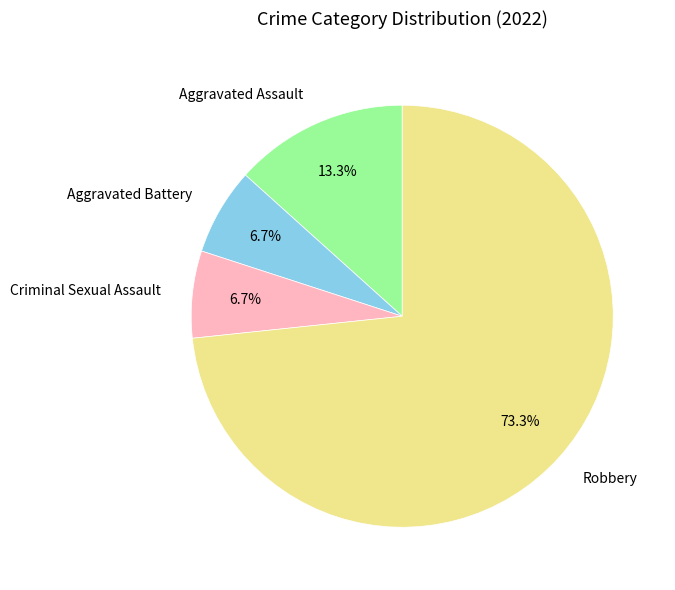

True or false: Aggravated Assault accounts for 13% of the total.

True